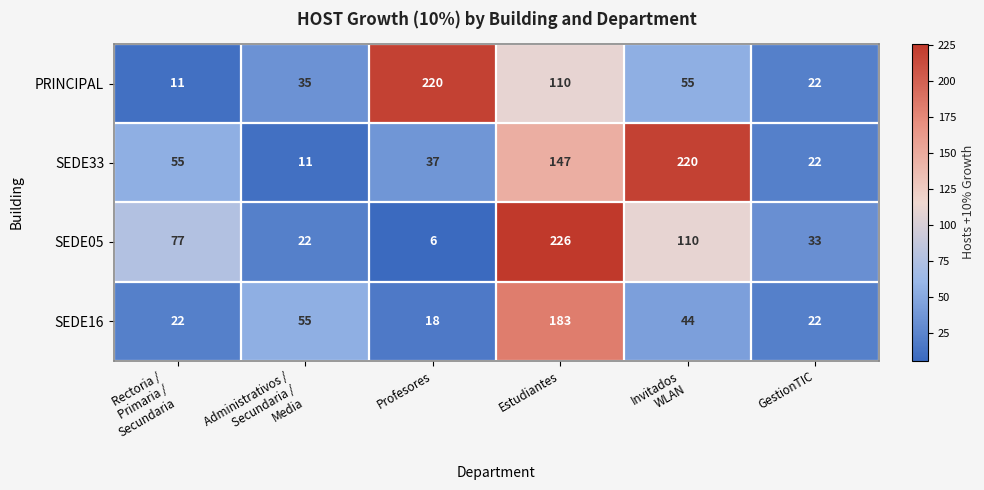

At which category does the chart reach its peak across all series?

Estudiantes